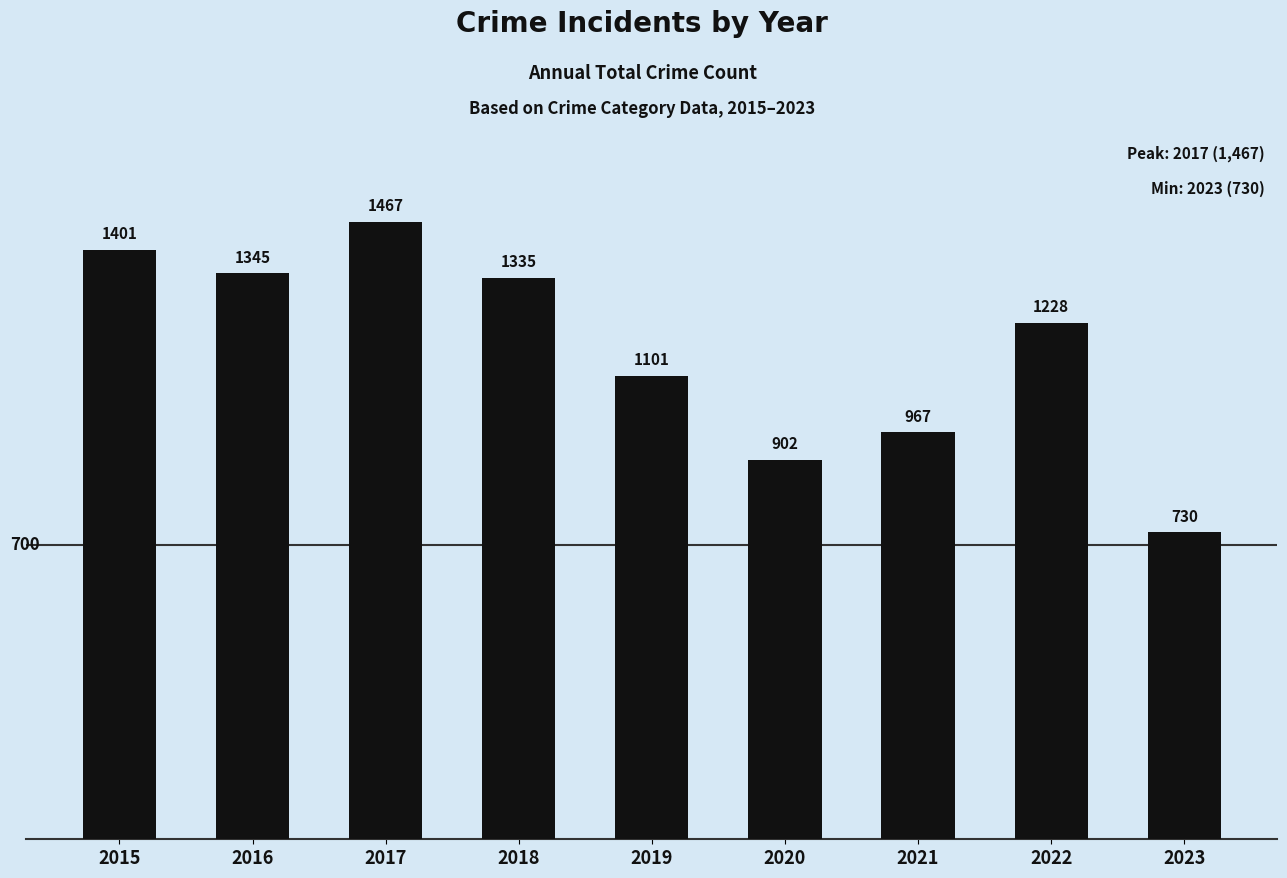

Reading right to left, what are all the values shown in this chart?

730	1228	967	902	1101	1335	1467	1345	1401